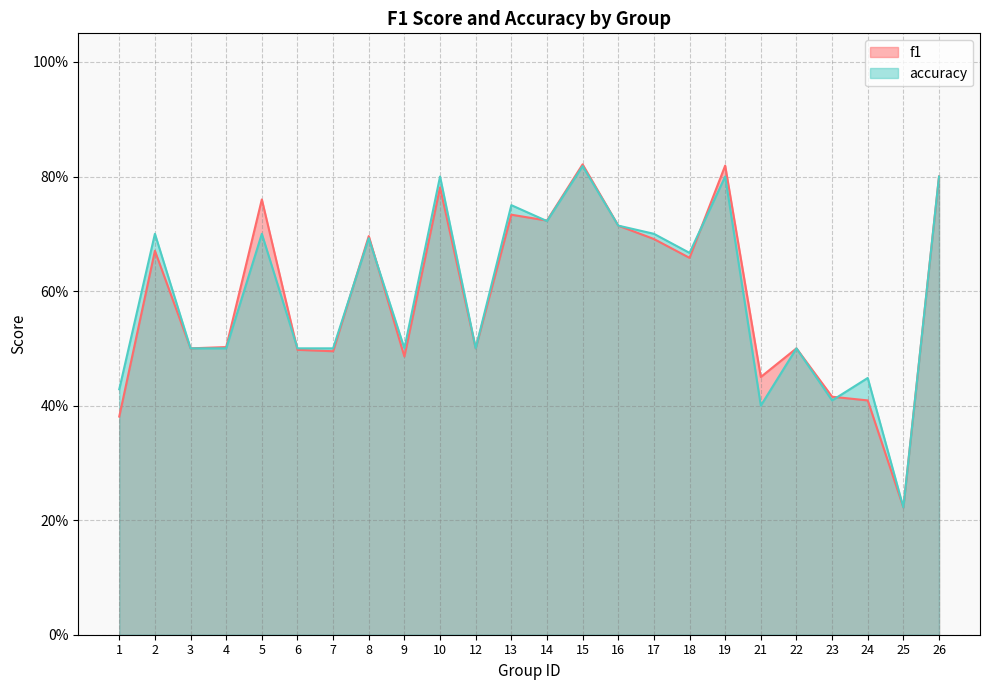

How many data points does each series have?

24